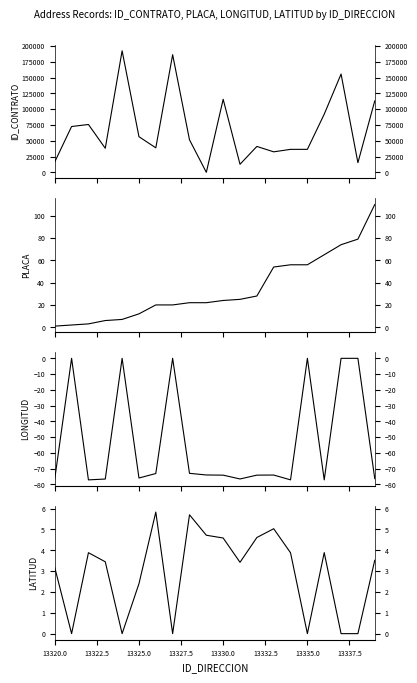

True or false: LONGITUD_DIRECCION has more than 1 interior local peaks.

True